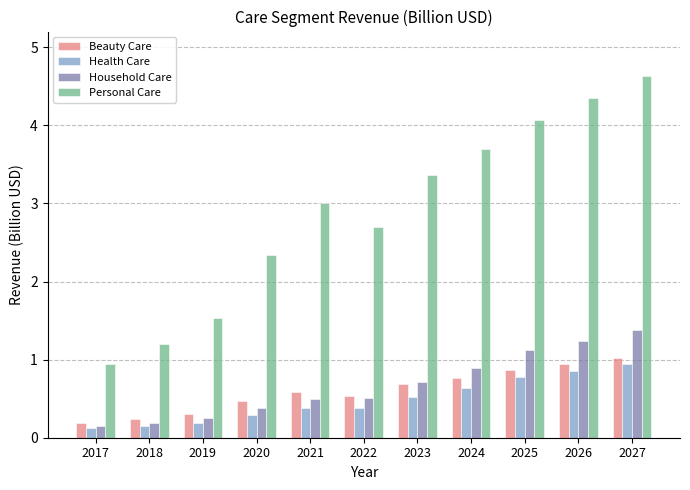

What value does the Health Care series have at 2023?

0.5